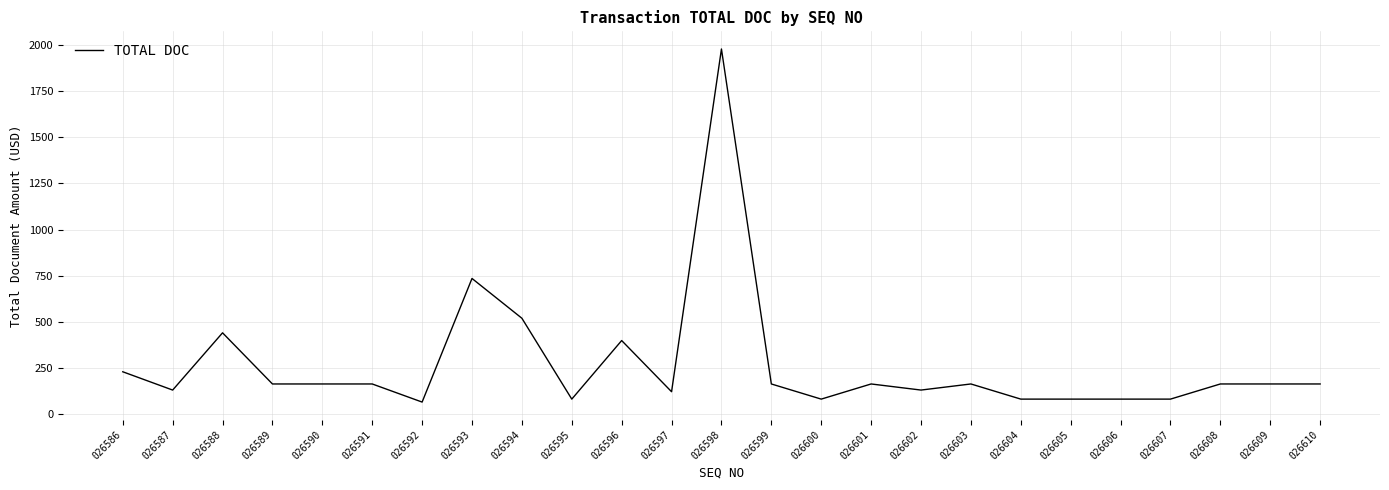

What is the change in value from 026596 to 026599?

-235.0